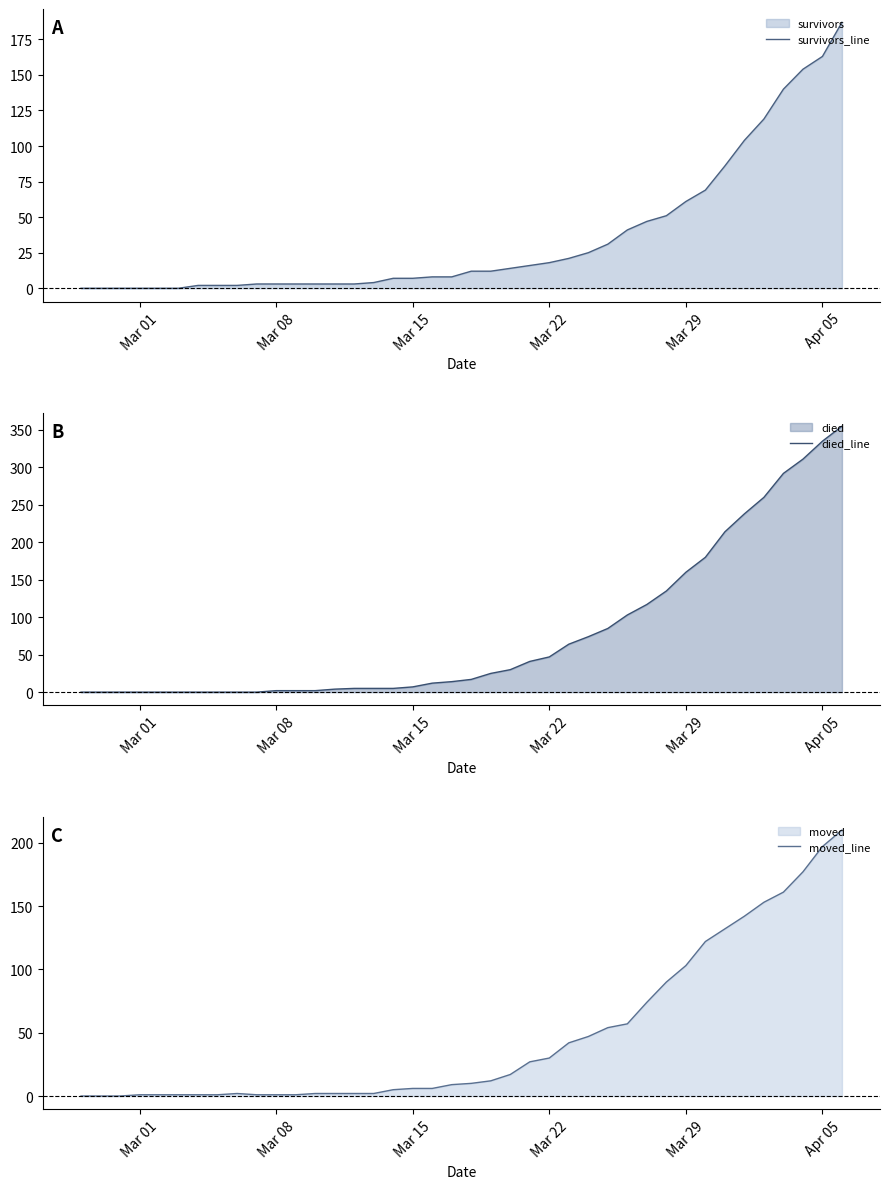

The value of survivors_line at Apr 05 is 163. True or false?

True